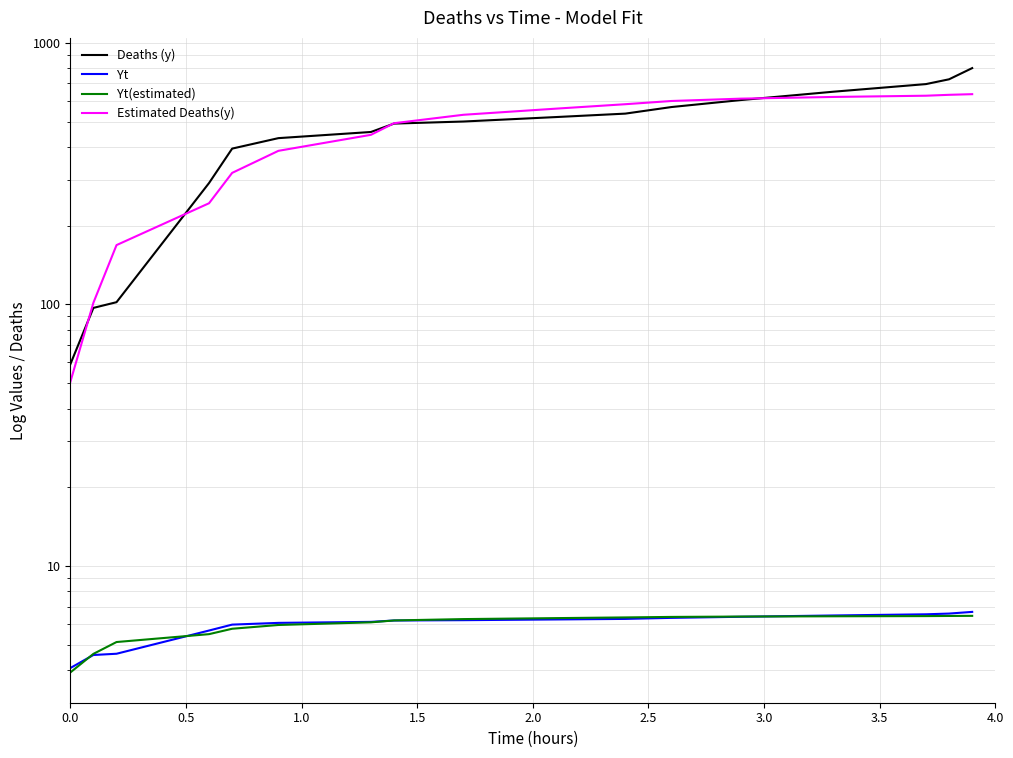

Is it true that Deaths (y) equals 260.4 at 14?

False